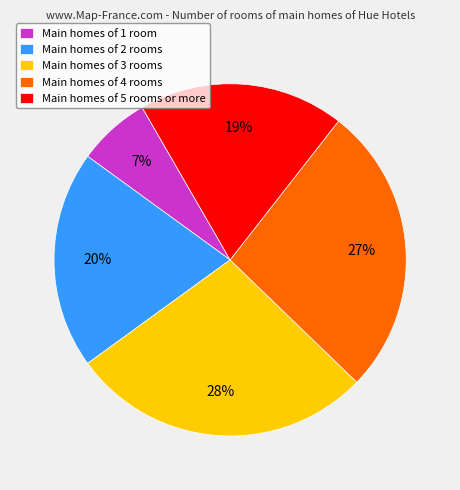

The Main homes of 2 rooms slice represents 29% of the pie. True or false?

False